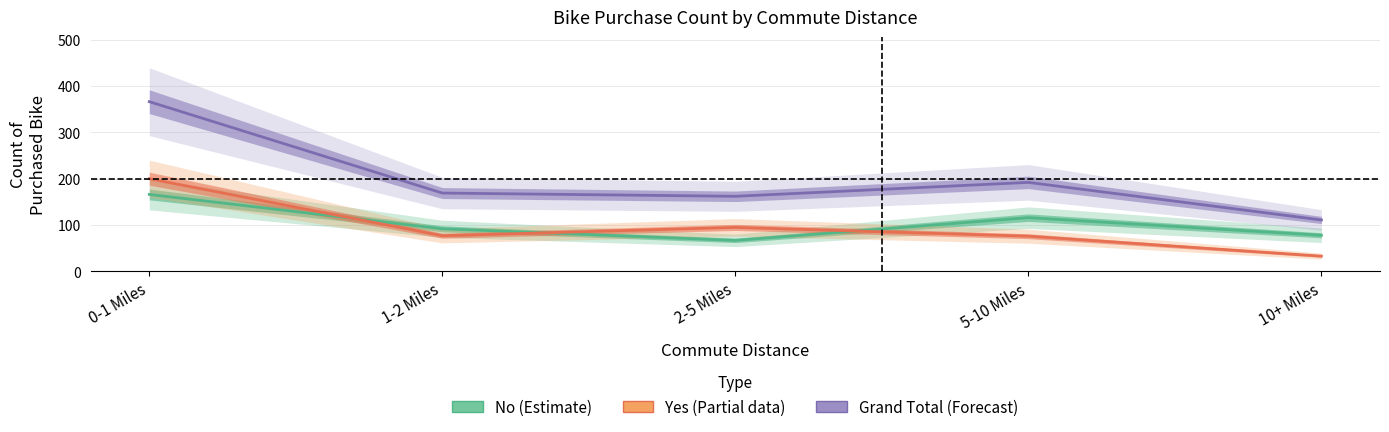

How many lines are shown in the chart?

3